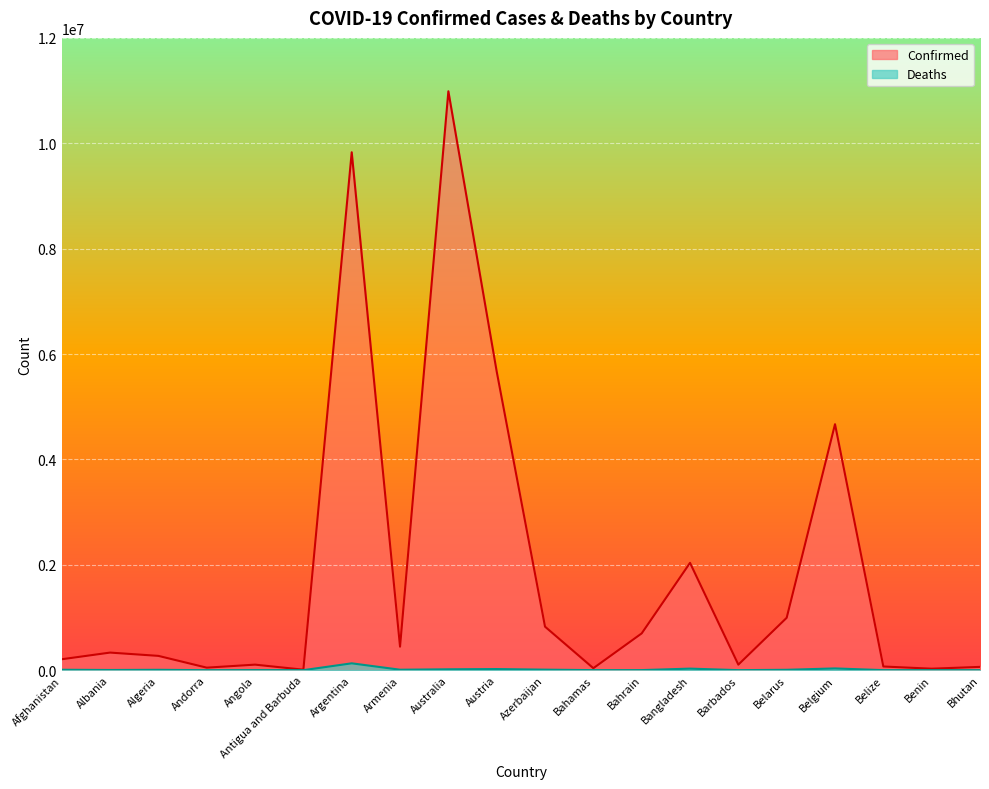

What is the lowest value of the Confirmed series?

9106